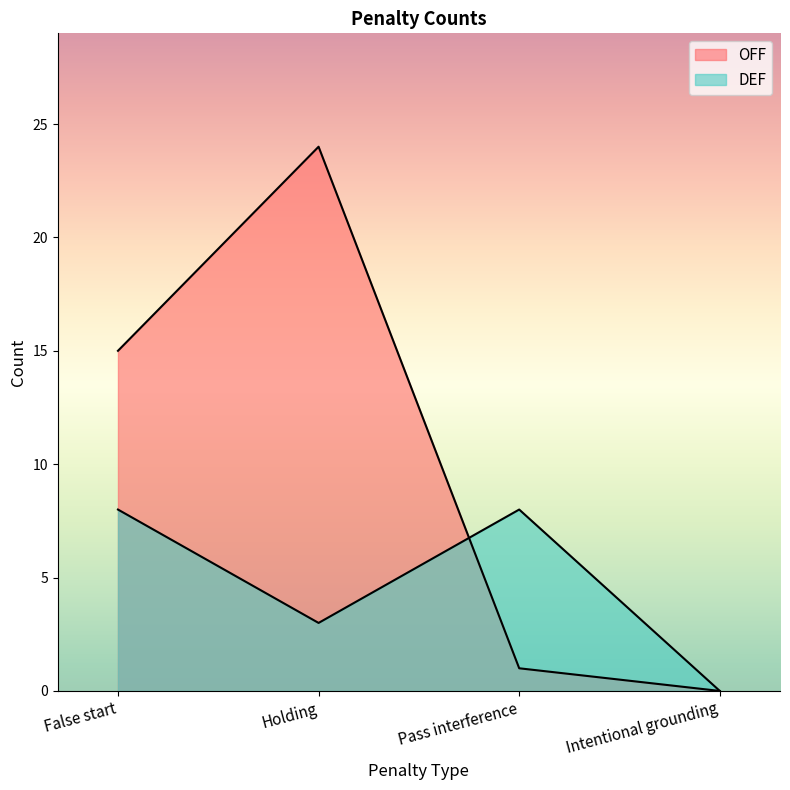

Where is the first local maximum for OFF?

Holding